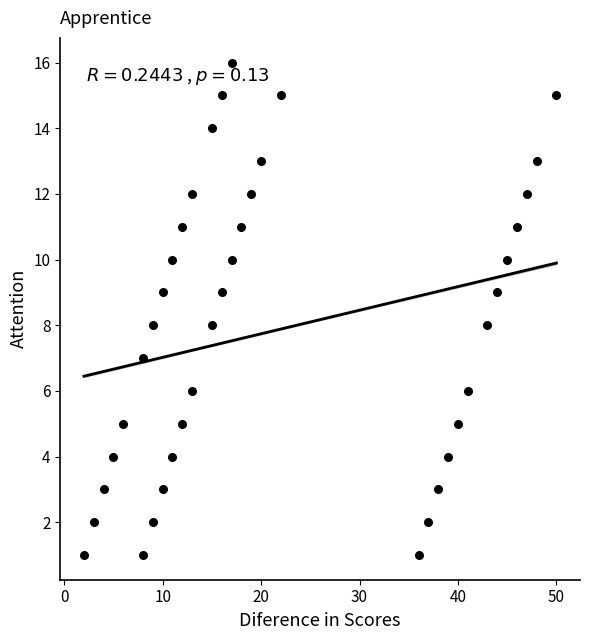

What is the range of Y values (max minus min)?

15